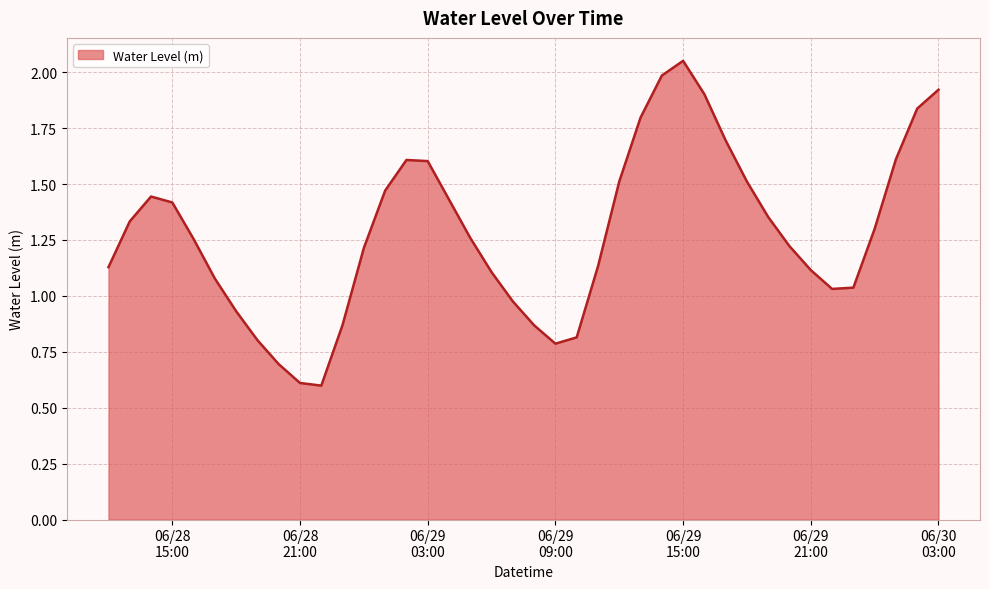

What is the smallest value displayed?

0.6